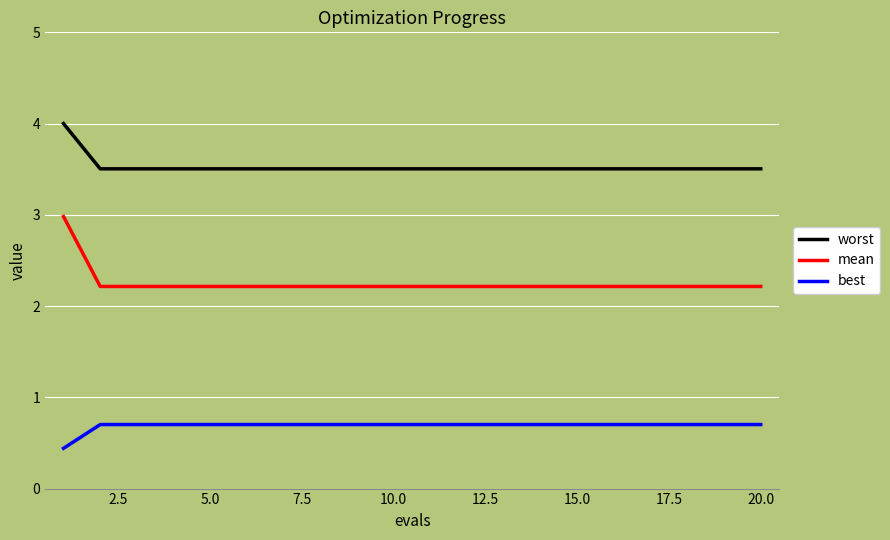

What is the minimum value shown in the chart?

0.4